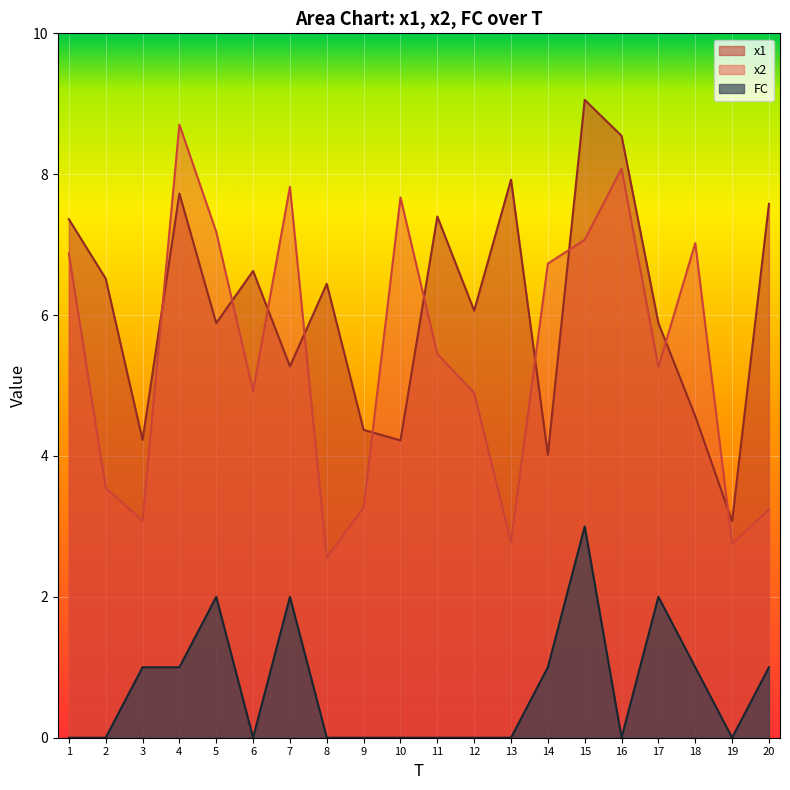

What is the maximum value for x1?

9.1